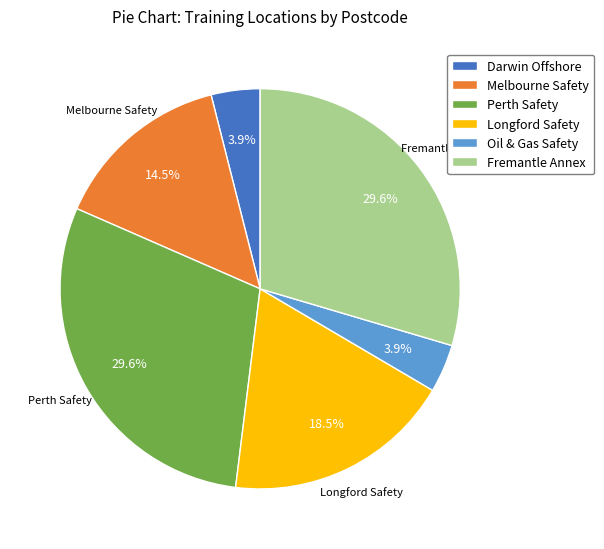

Count the number of slices in the pie.

6